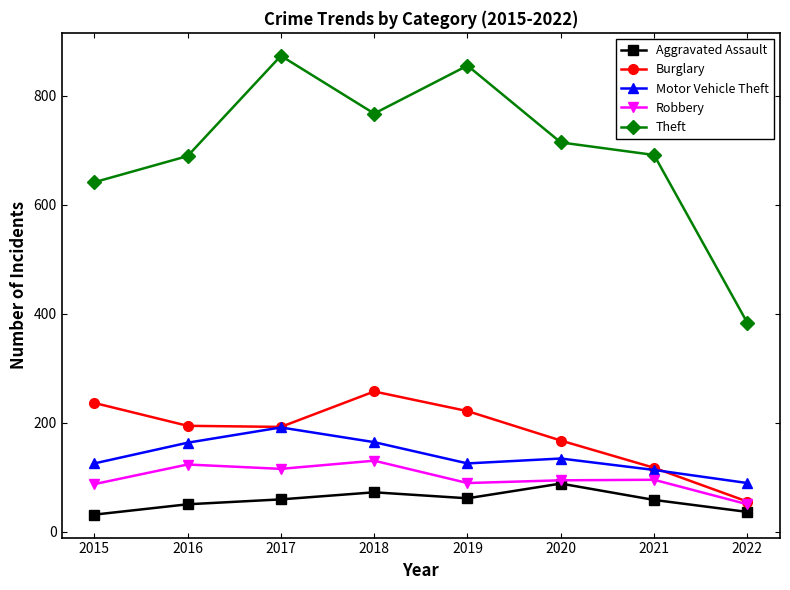

True or false: Burglary has more than 2 points higher than both neighbors.

False